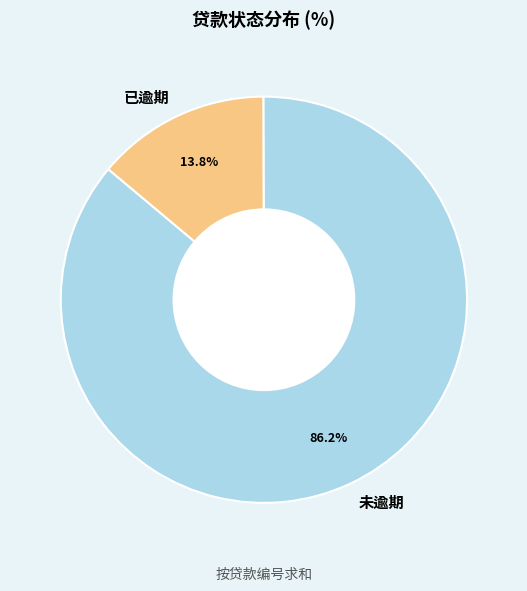

How many slices are in this pie chart?

2